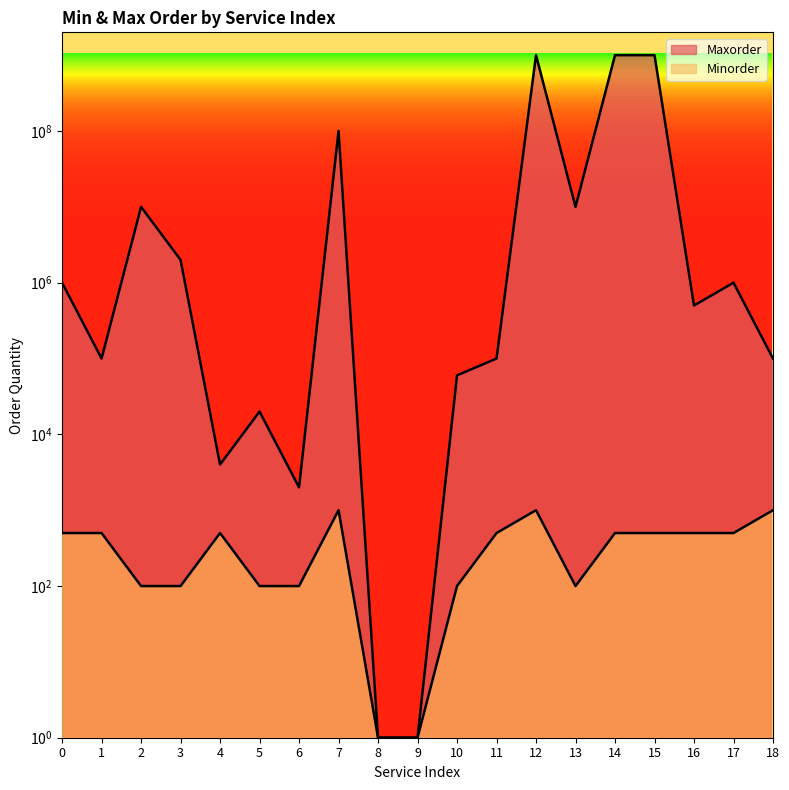

Which series has the largest total across all categories?

Maxorder